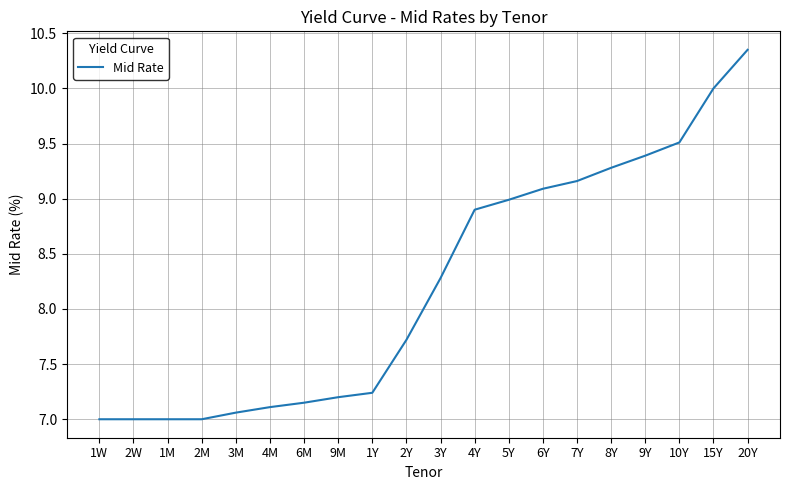

The value at 1M is 2.0. True or false?

False